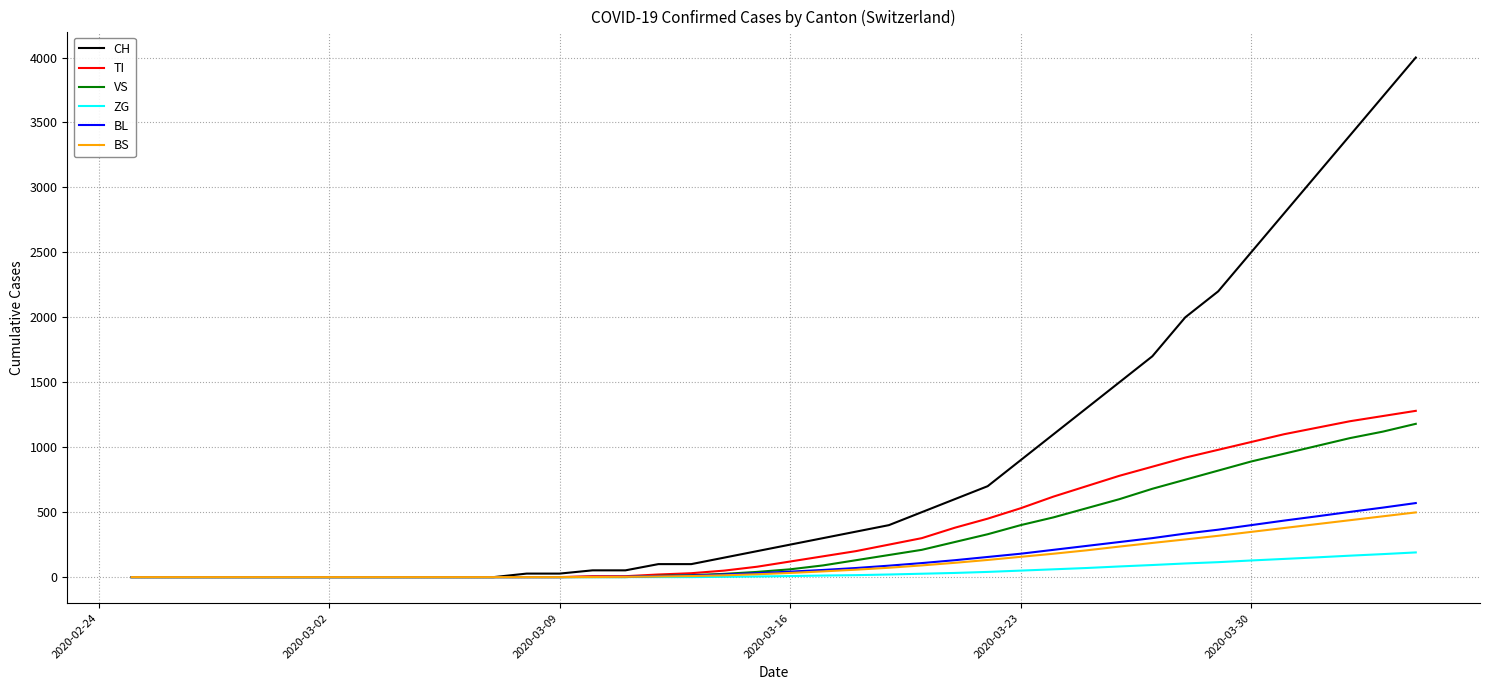

Which series has the largest total across all categories?

CH